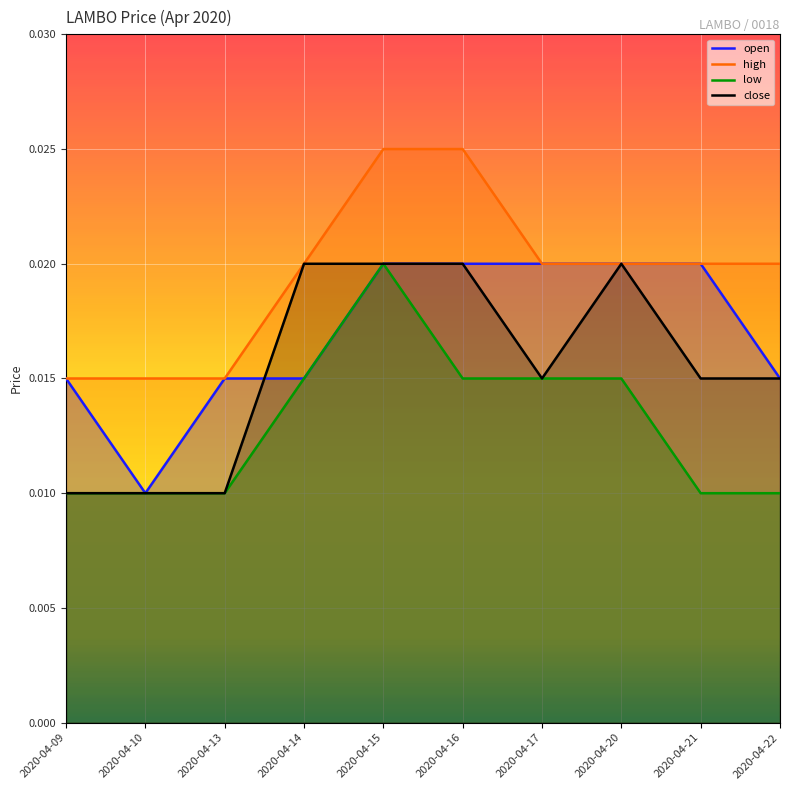

At which category is the sum across all series the highest?

2020-04-15